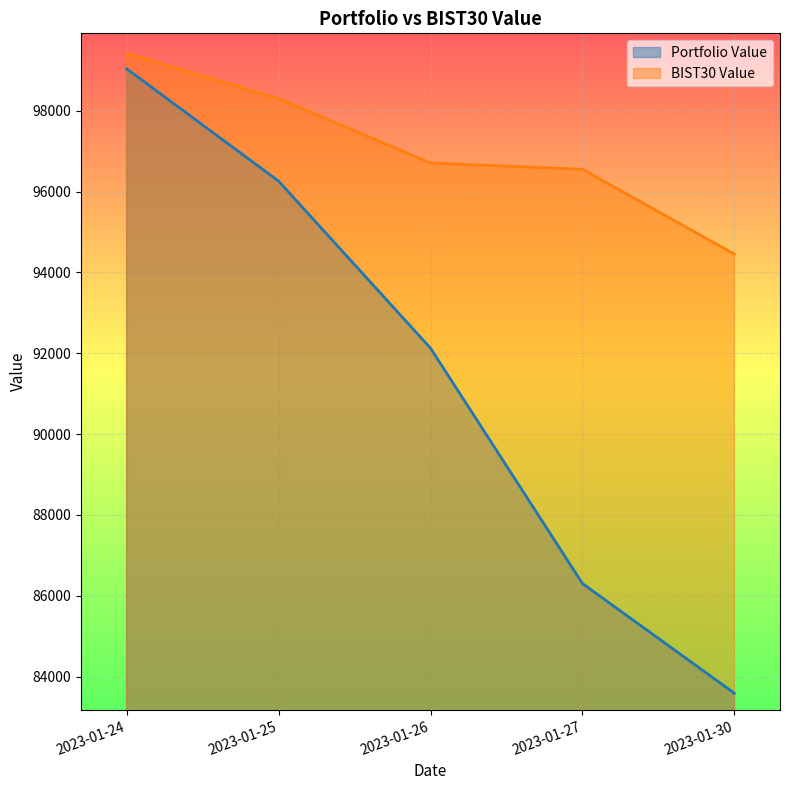

Between 2023-01-27 and 2023-01-24, which is larger?

2023-01-24